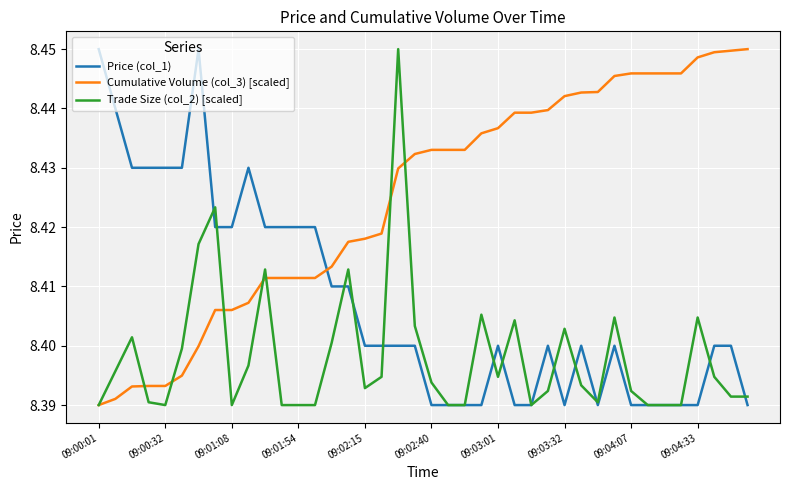

List the series in order of their overall mean, highest first.

Cumulative Volume (col_3) [scaled], Price (col_1), Trade Size (col_2) [scaled]